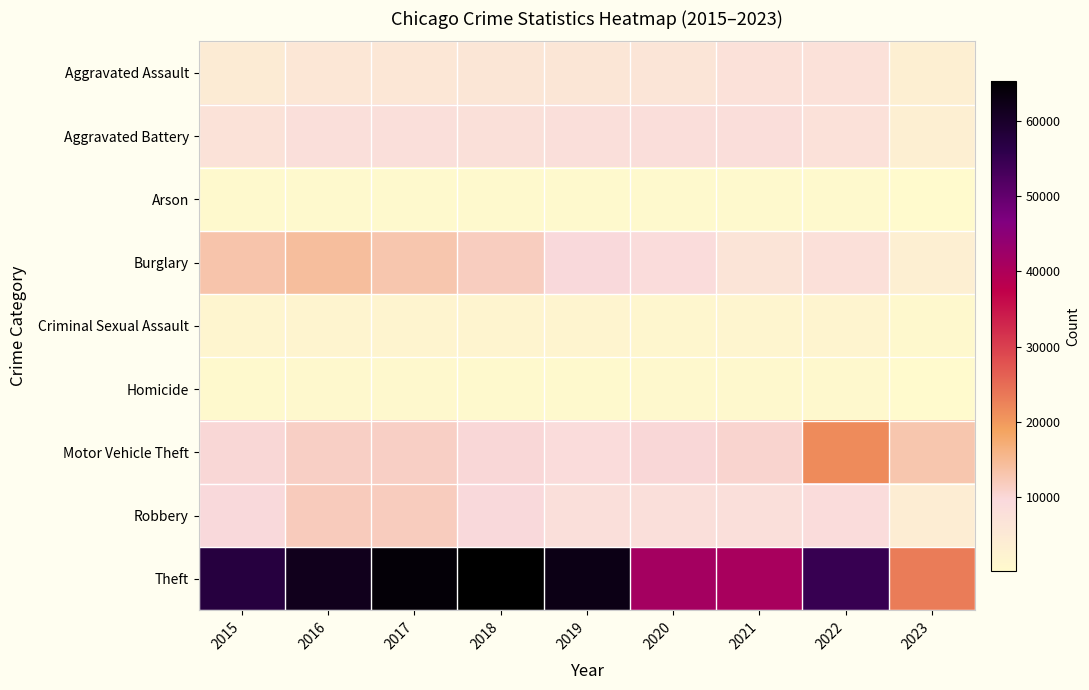

How many categories are shown in the chart?

9